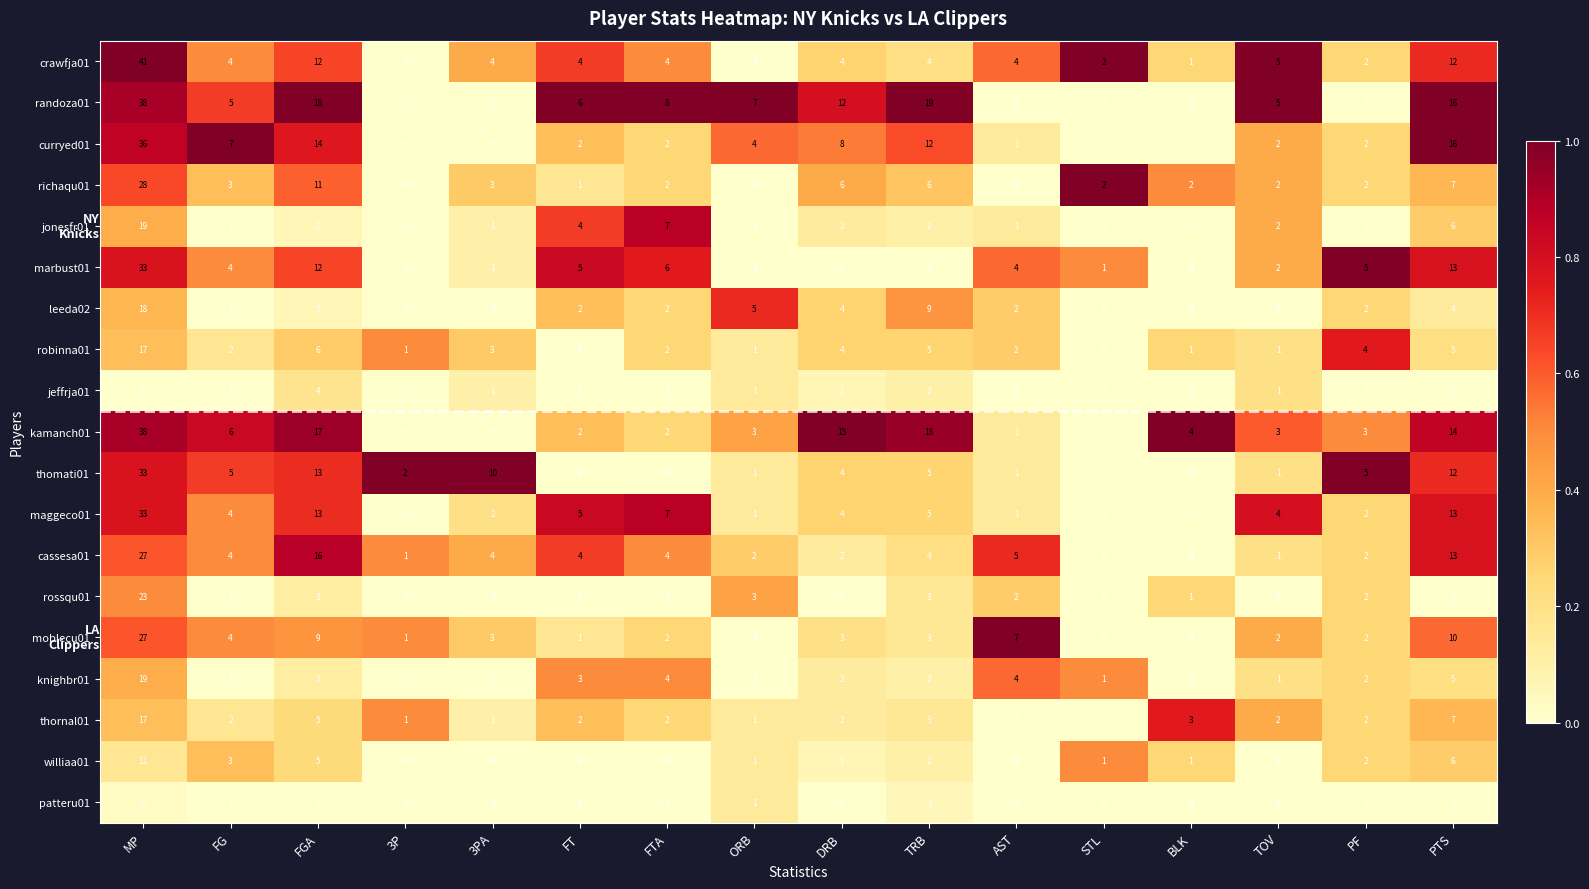

What is the difference between the maximum and second lowest values in the crawfja01 series?

41